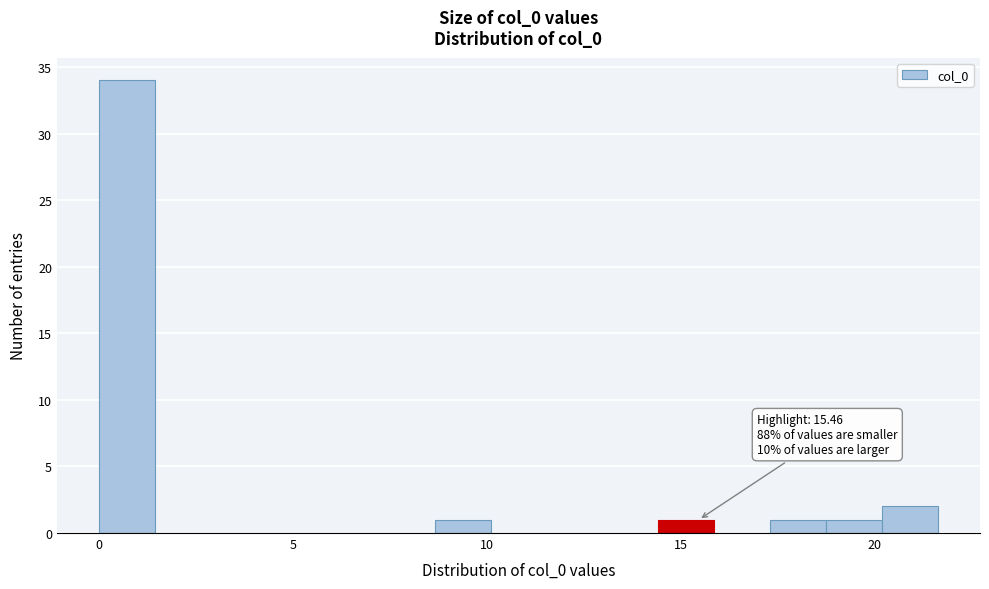

Around what value on the x-axis is the tallest bar? Give the approximate position of its centre, as read against the axis.

0.5